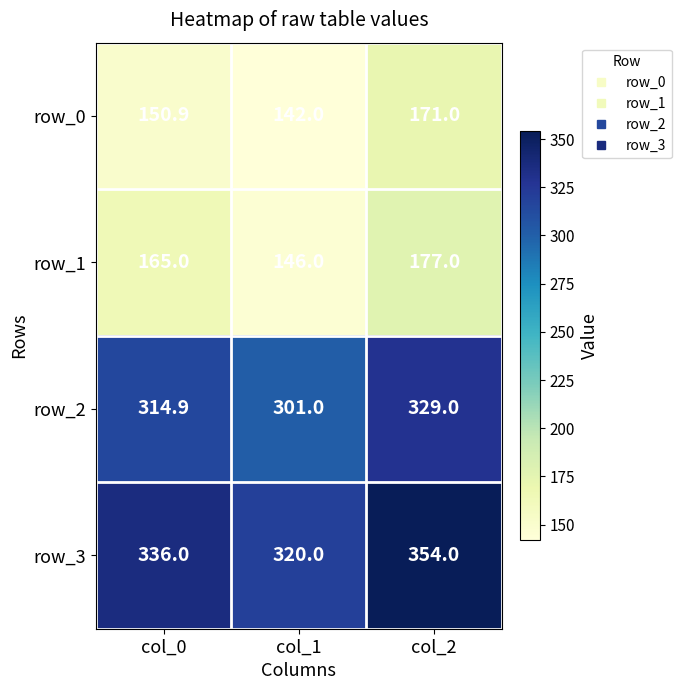

How many distinct data groups are displayed?

4